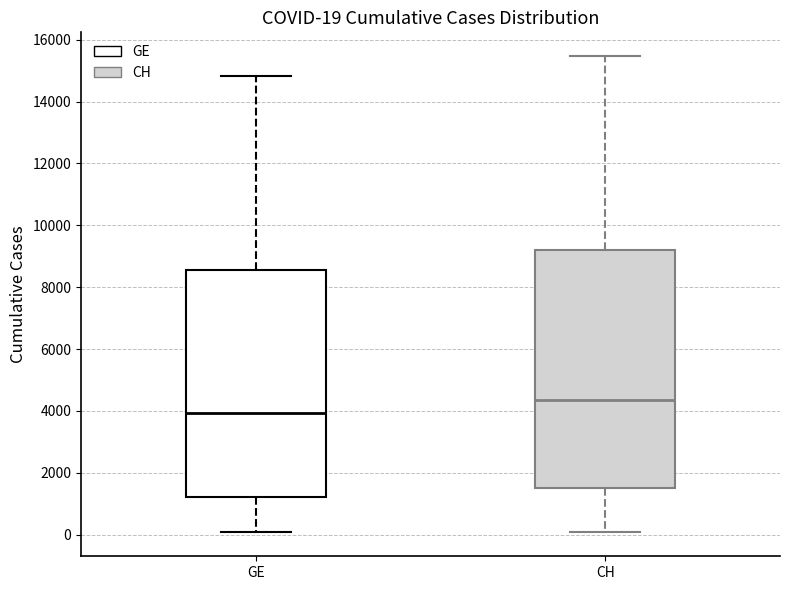

Comparing the boxes themselves (not the whiskers), which one is the tallest?

CH